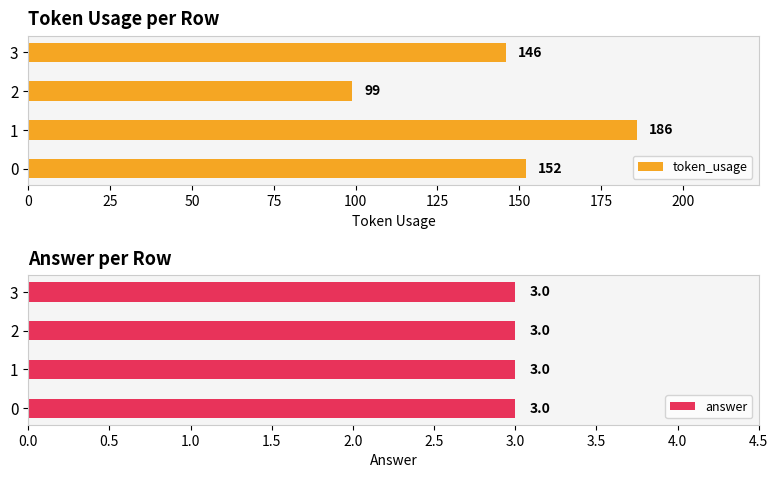

The token_usage series shows 228.0 at 0. True or false?

False